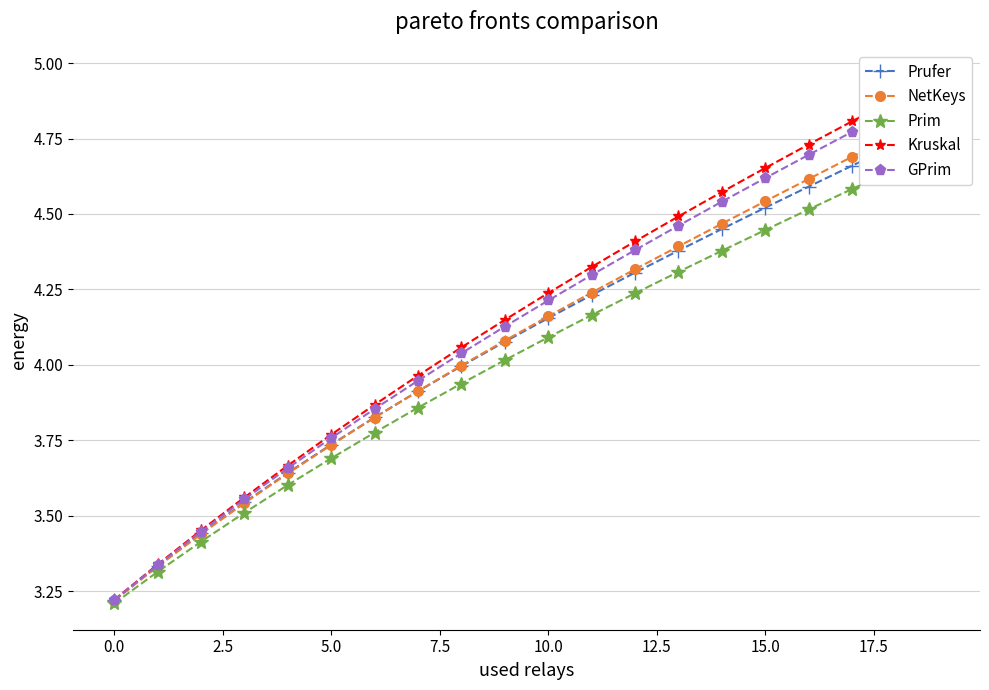

True or false: GPrim has more than 2 interior local peaks.

False